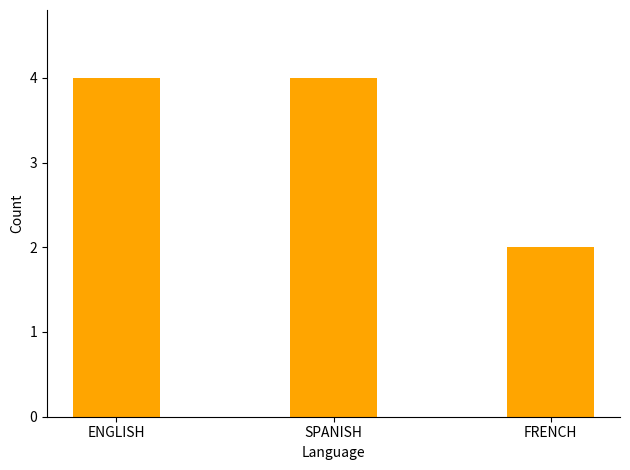

The chart shows a value of 3 at FRENCH. True or false?

False